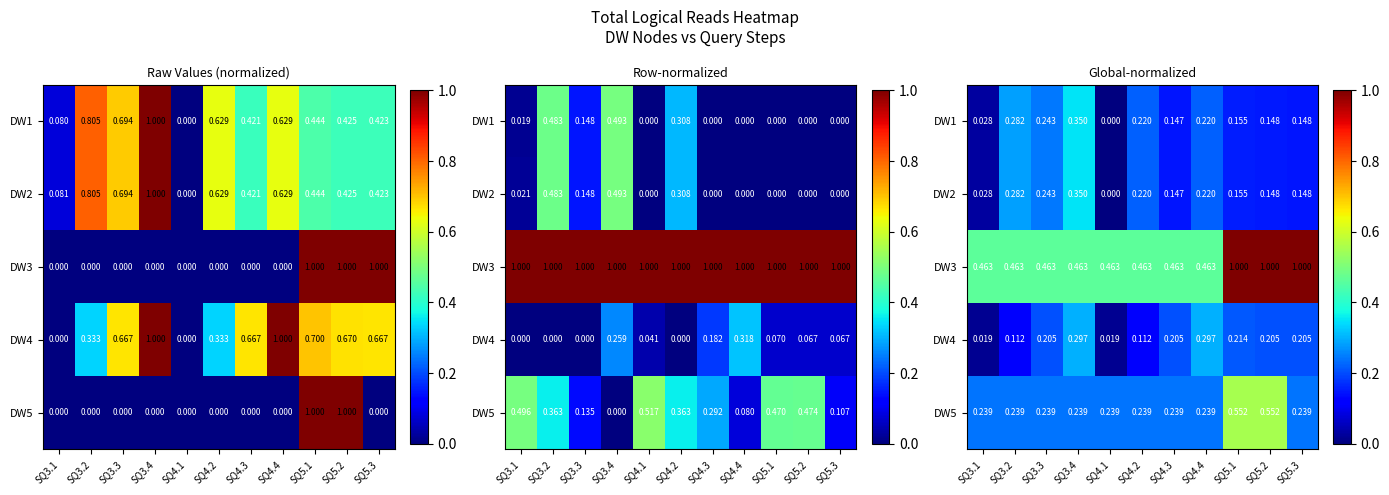

Which has a higher value, SQ3.4 or SQ3.3?

SQ3.4